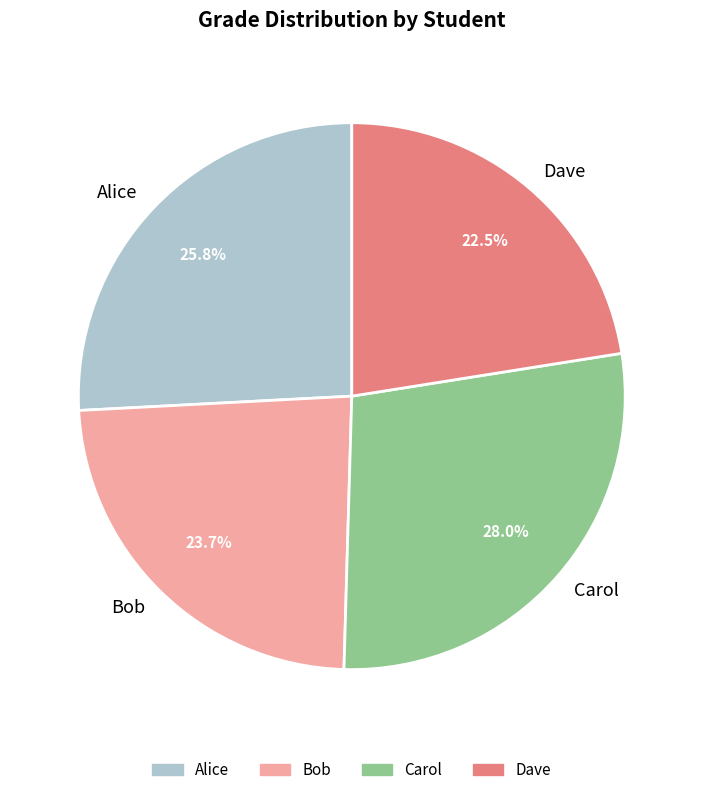

Does any single category account for the majority?

No